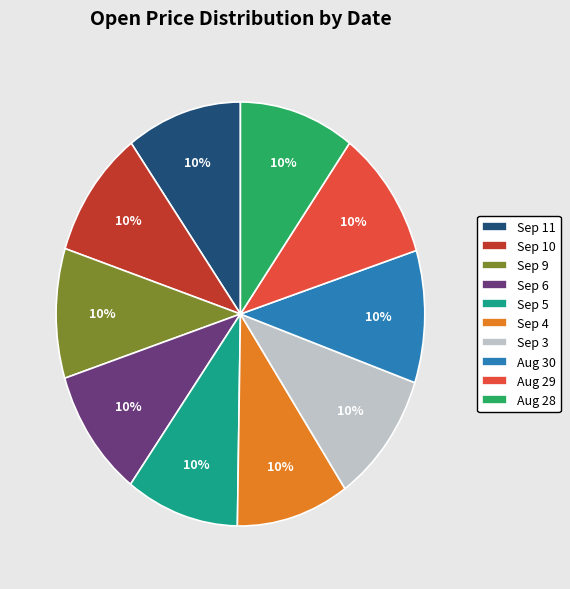

What is the ratio of the value at Sep 5 to the value at Sep 3?

1.0